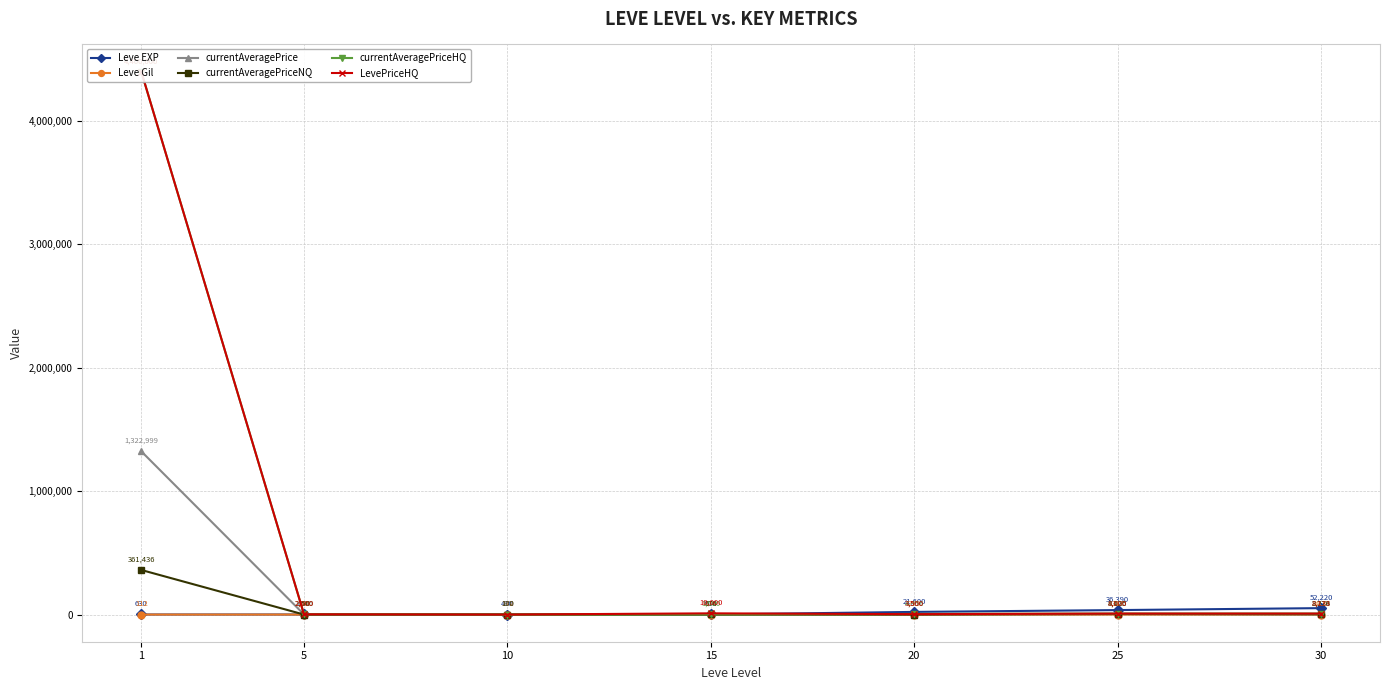

How many lines are shown in the chart?

6